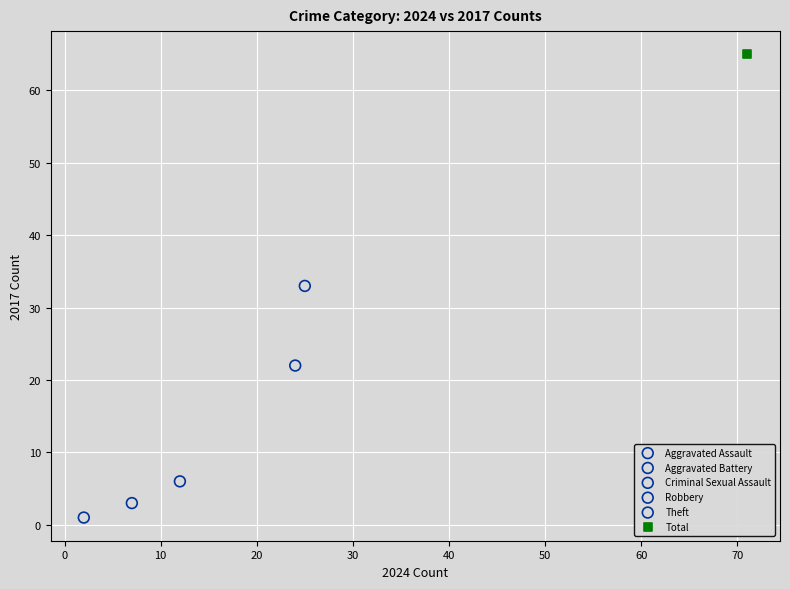

Which series reaches the maximum Y coordinate?

Total